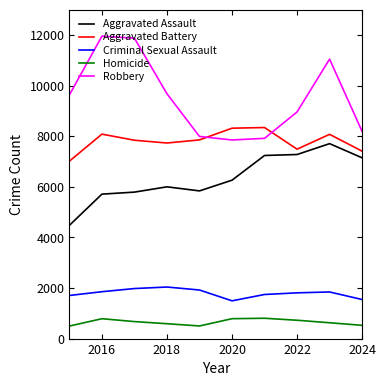

Which series has the largest total across all categories?

Robbery